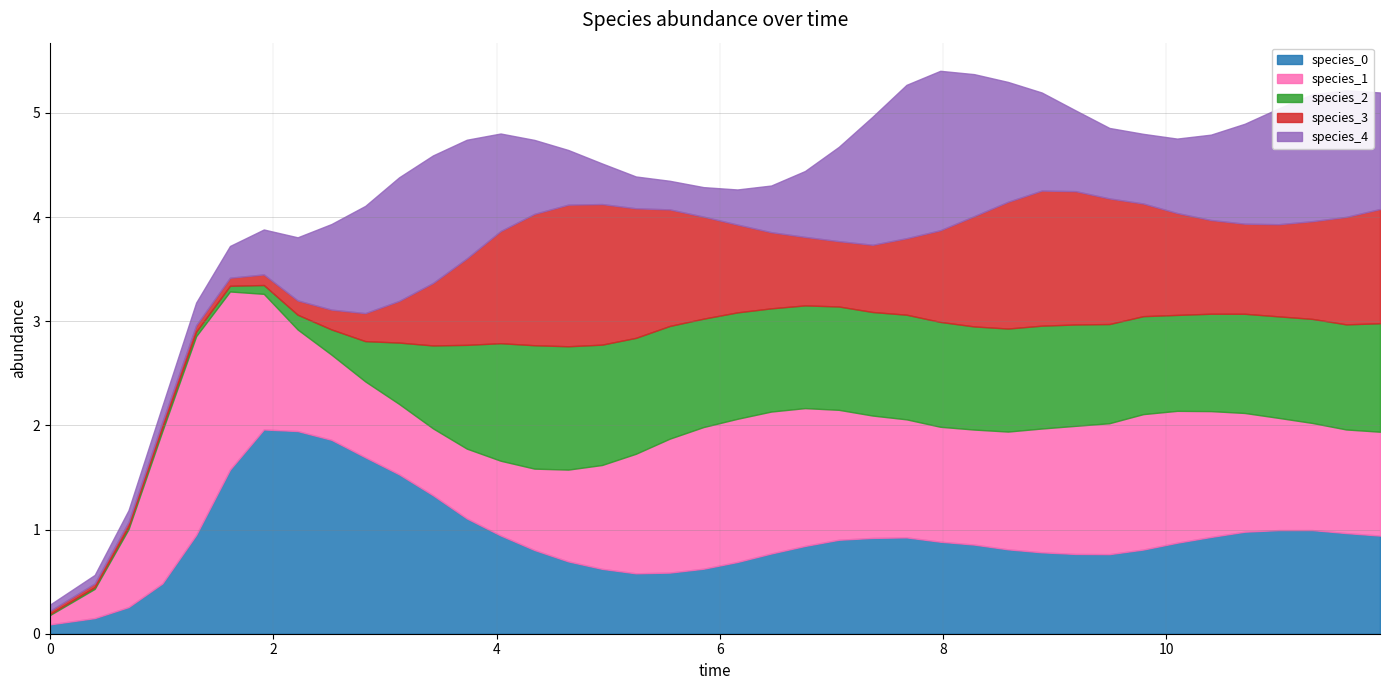

At which category does species_2 reach its first local valley?

22